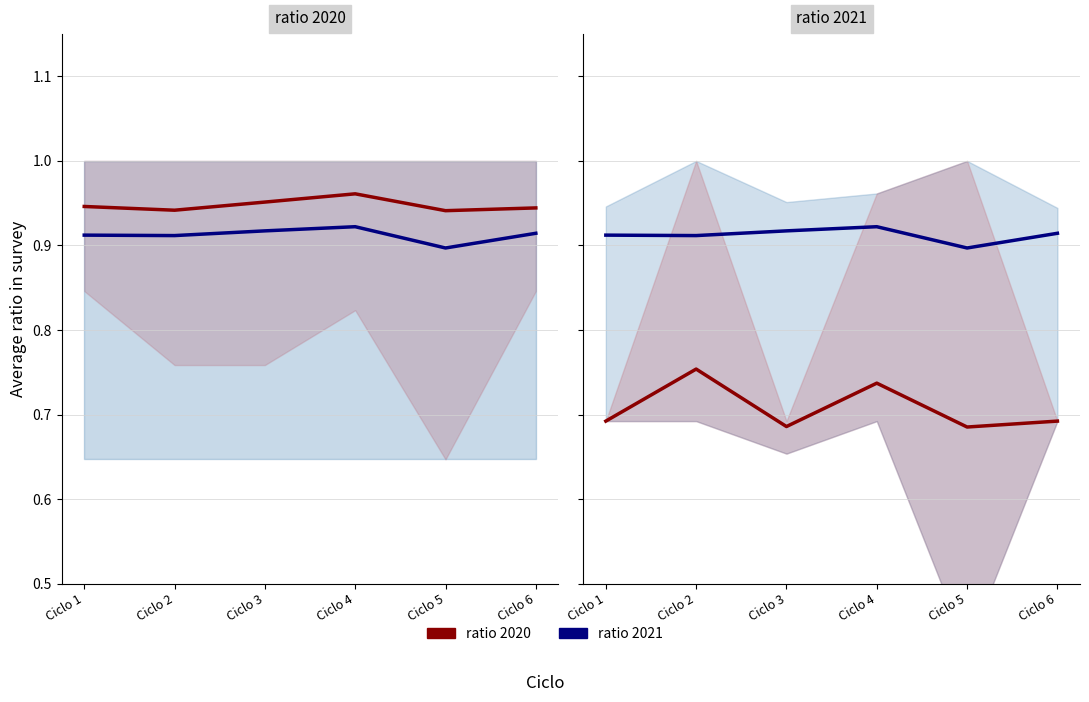

How many ratio 2021 values are between 0 and 1?

6